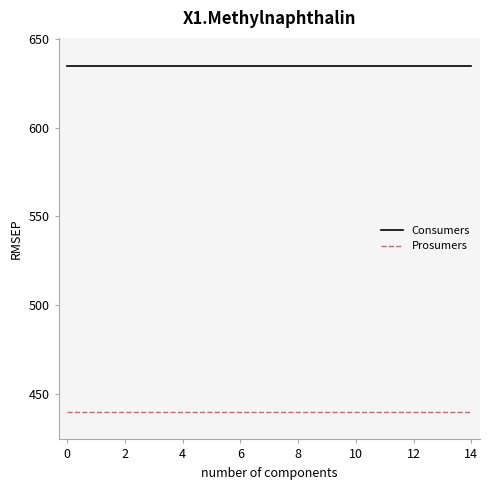

At how many categories does at least one series exceed 493?

15